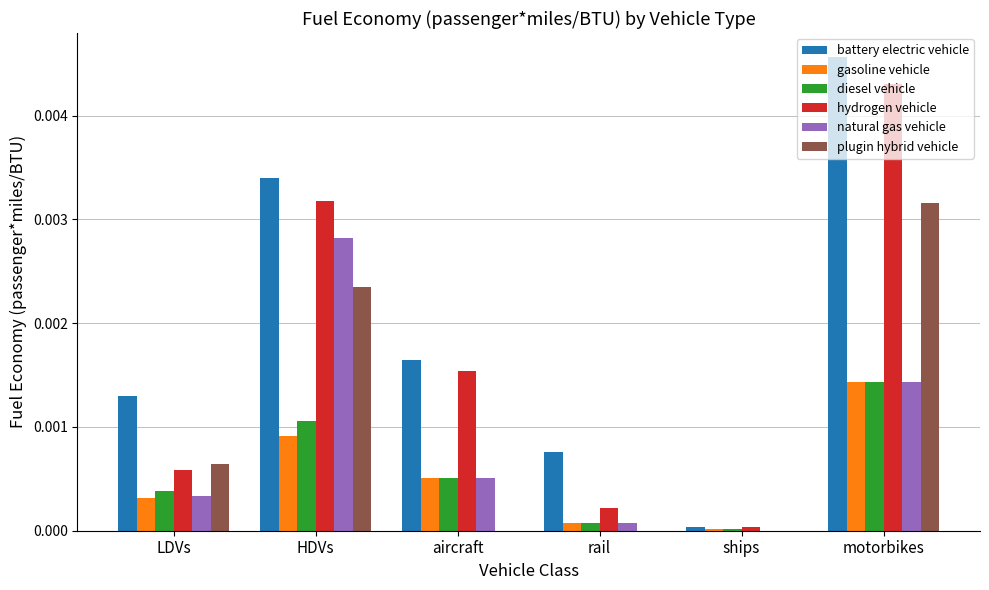

Count the number of categories in the chart.

6